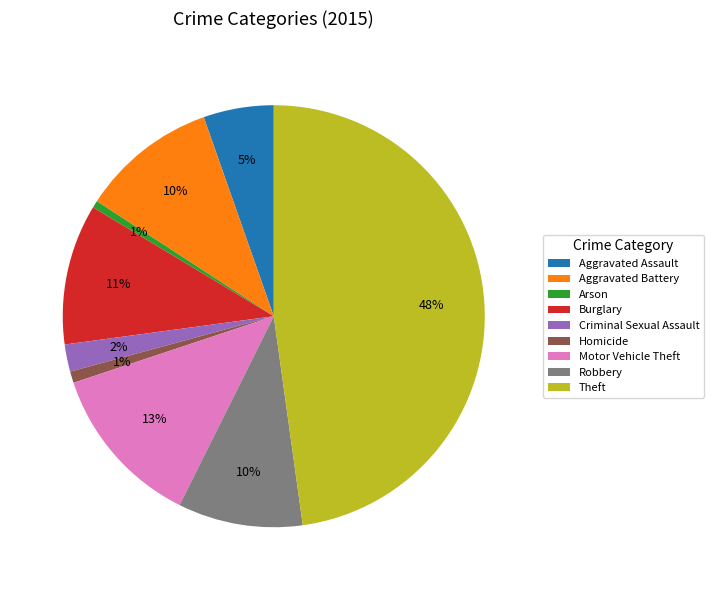

To the nearest percent, what is the difference between the largest and smallest slice percentages?

47%